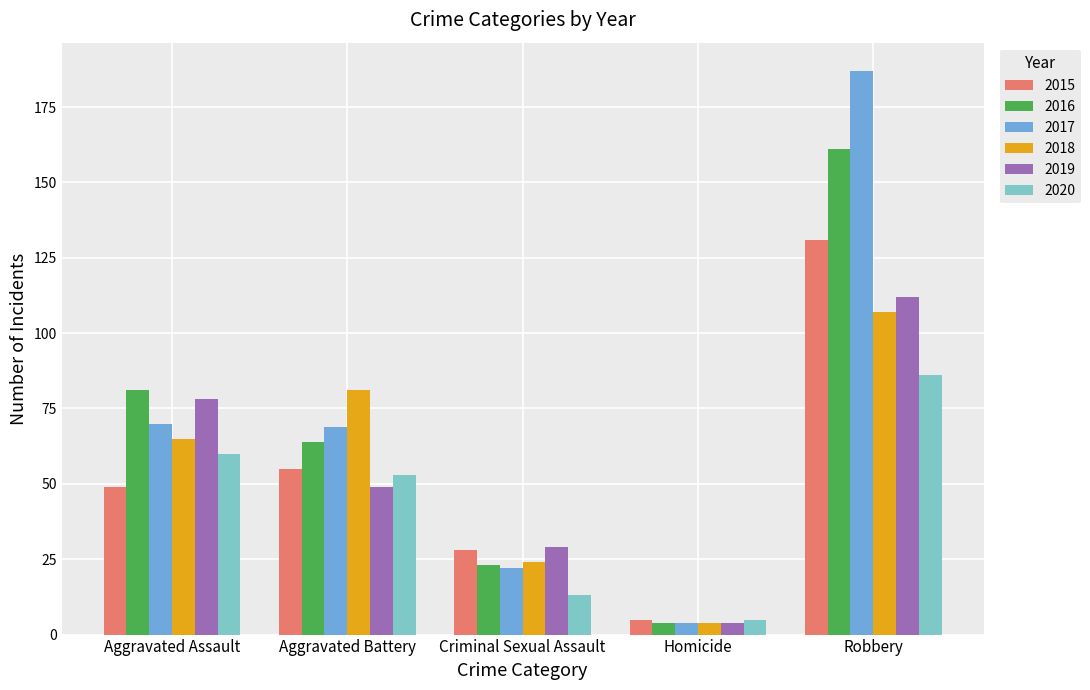

How many bars are there in each group?

6